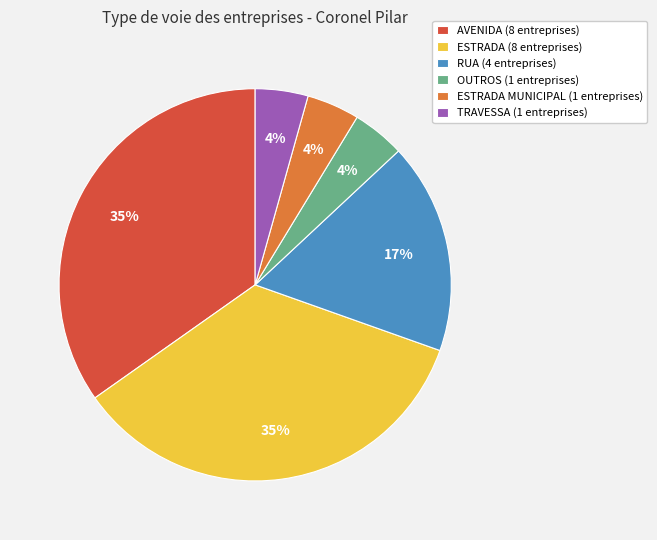

Does OUTROS (1 entreprises) account for over 50% of the chart?

No